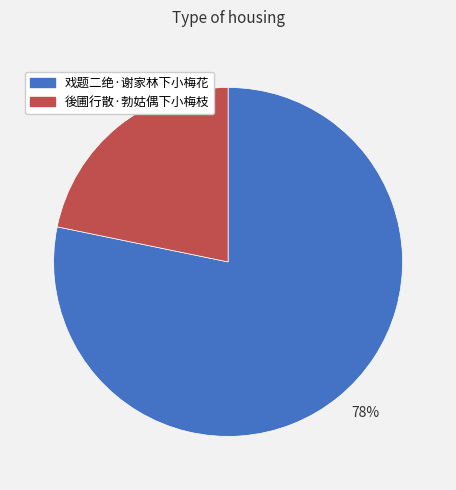

To the nearest percent, what is the difference between the 78% and 22% slice percentages?

56%